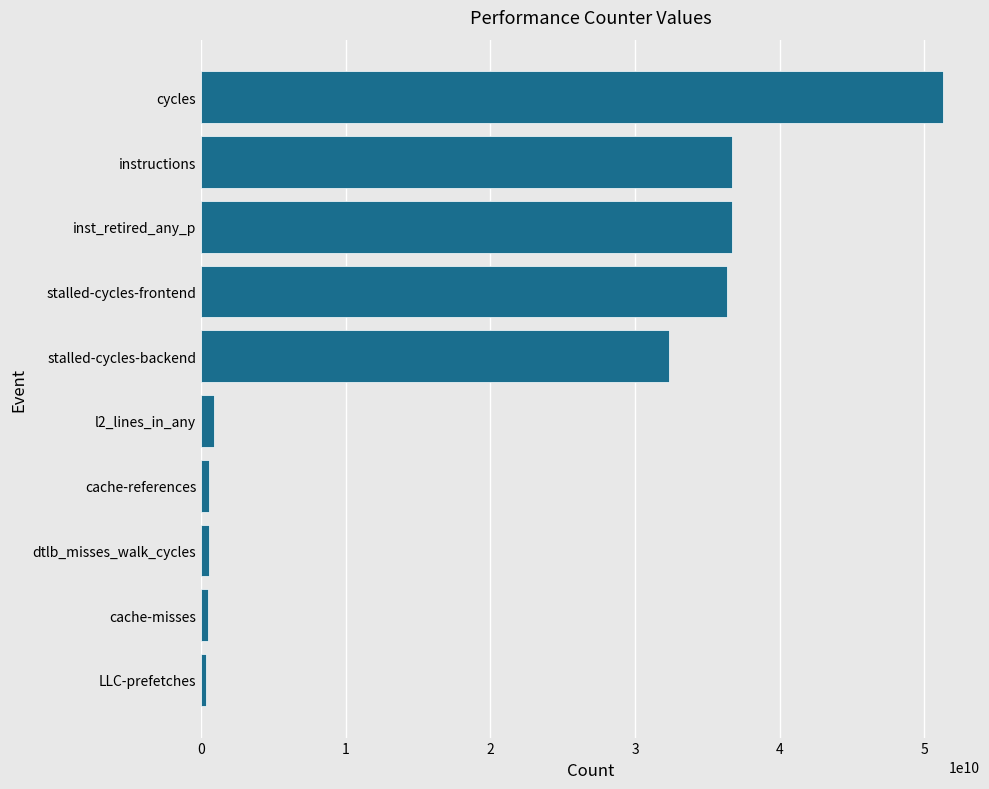

What is the sum of all values?

196246182972